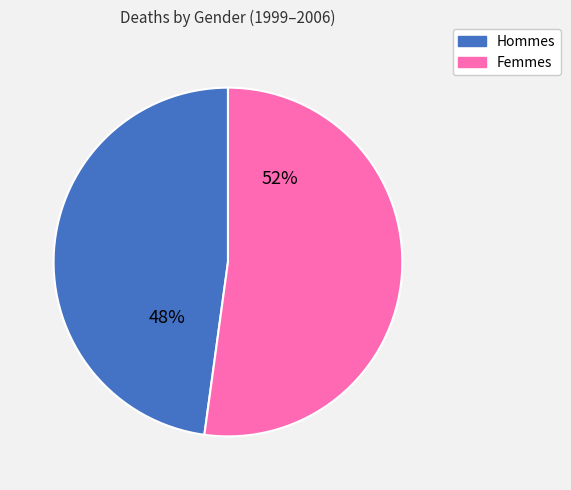

To the nearest percent, what is the difference between the largest and smallest slice percentages?

4%